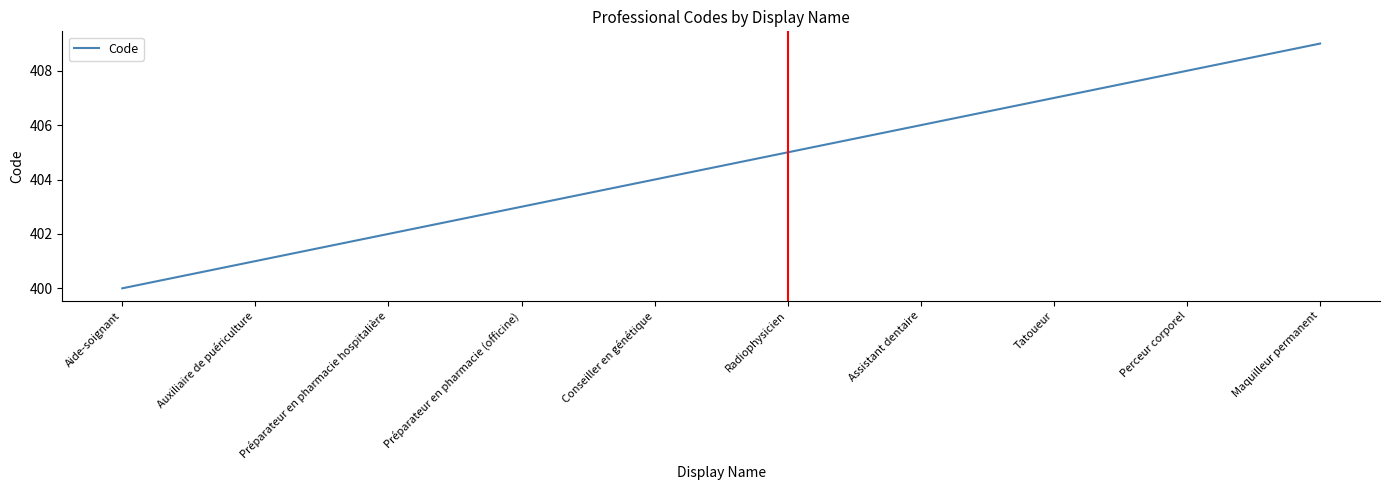

Which label corresponds to the smallest value in the chart?

Aide-soignant